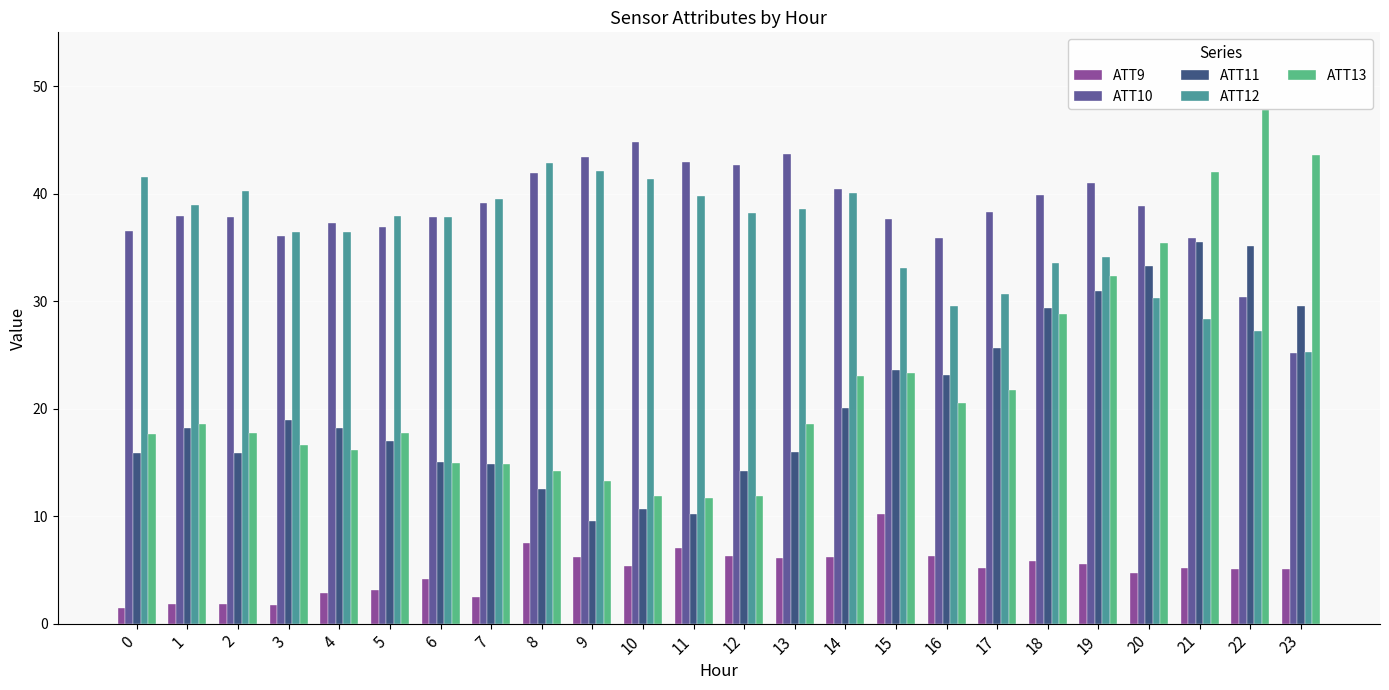

What is the total value across all series at 4?

110.8